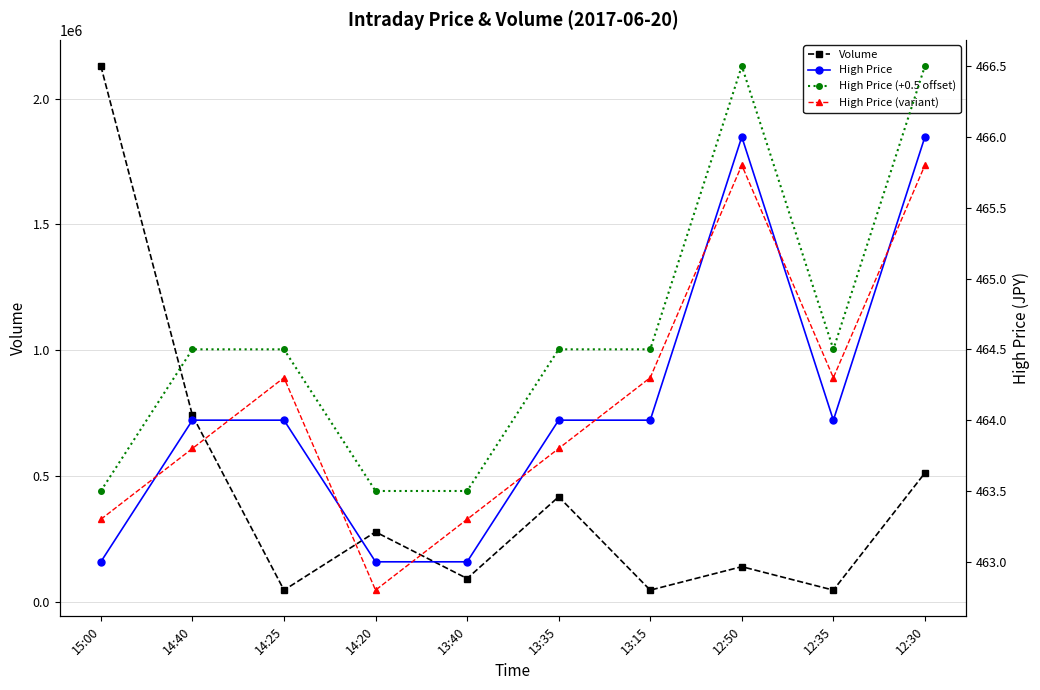

What are all the series names shown in the legend?

Volume, High Price, High Price (+0.5 offset), High Price (variant)